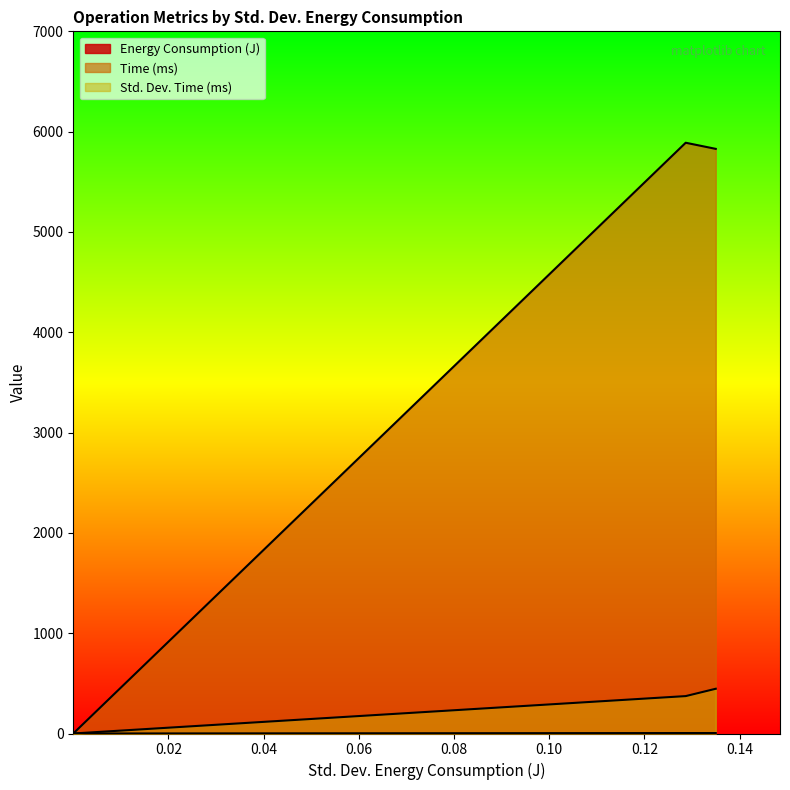

What is the difference between the Time (ms) values at Secret Key Generation and Public Key Generation?

5889.4